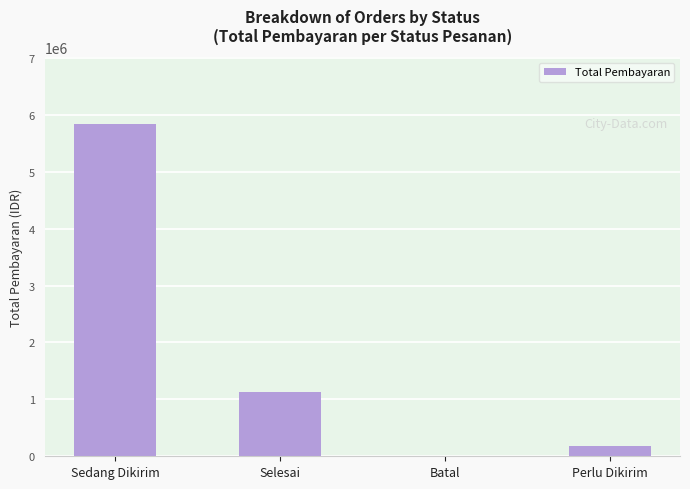

What is the greatest value displayed?

5843697